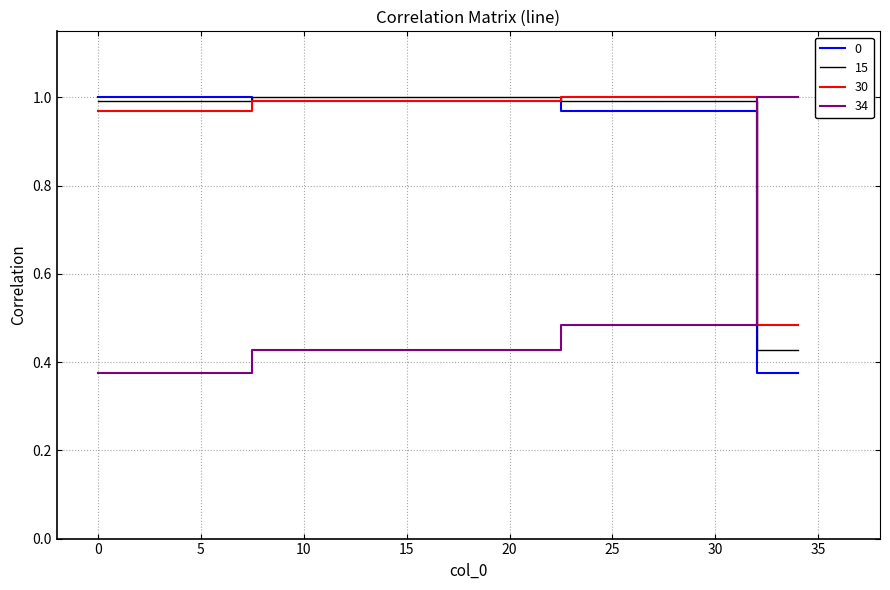

How many times do 0 and 34 cross each other?

1